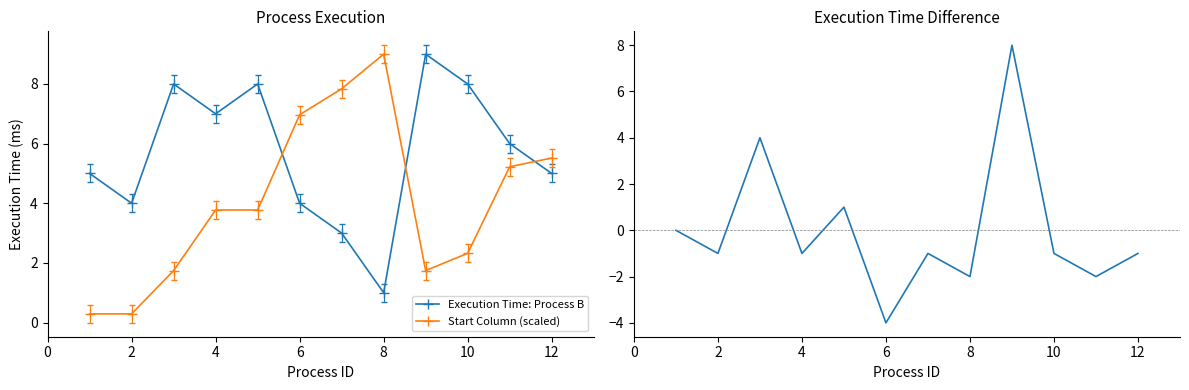

At which category does Execution Time: Process B reach its first local valley?

2